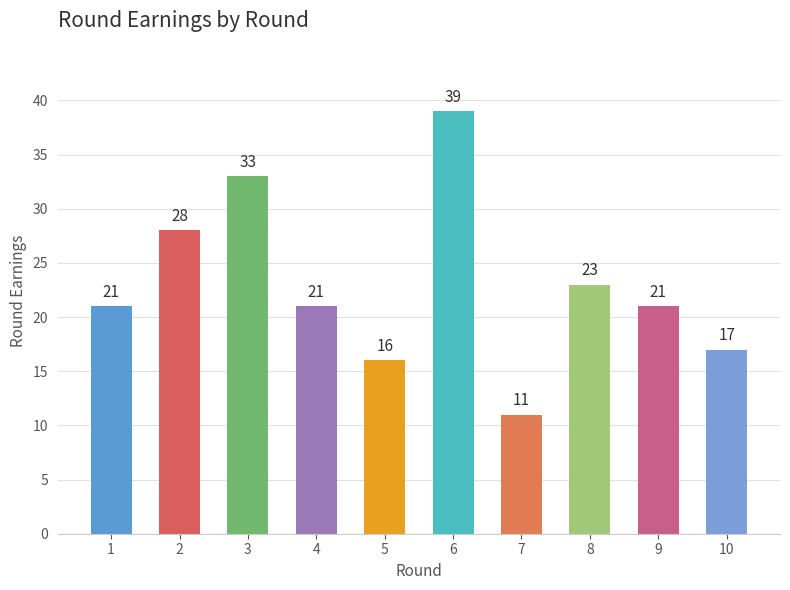

Is it true that the value at 9 is 21?

True